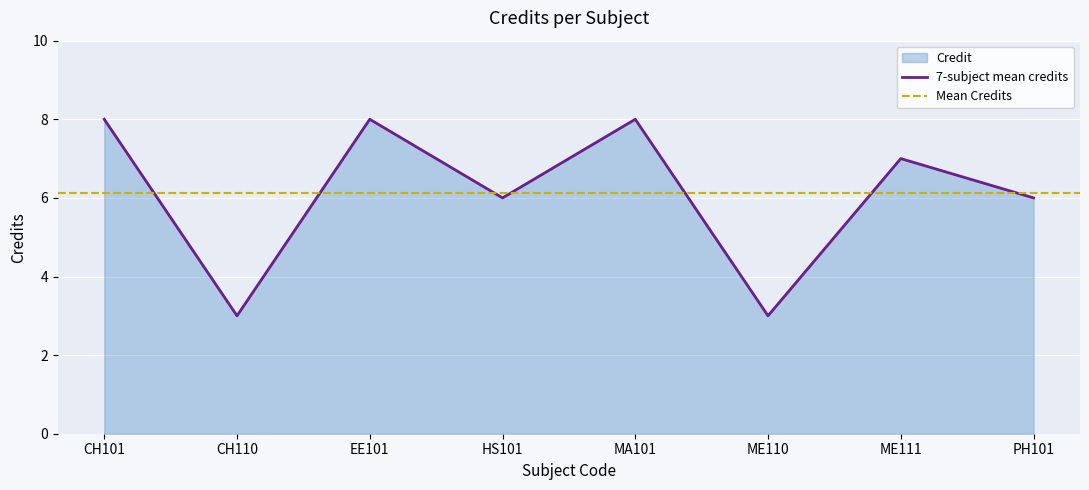

What is the label of the 3rd point from the left?

EE101